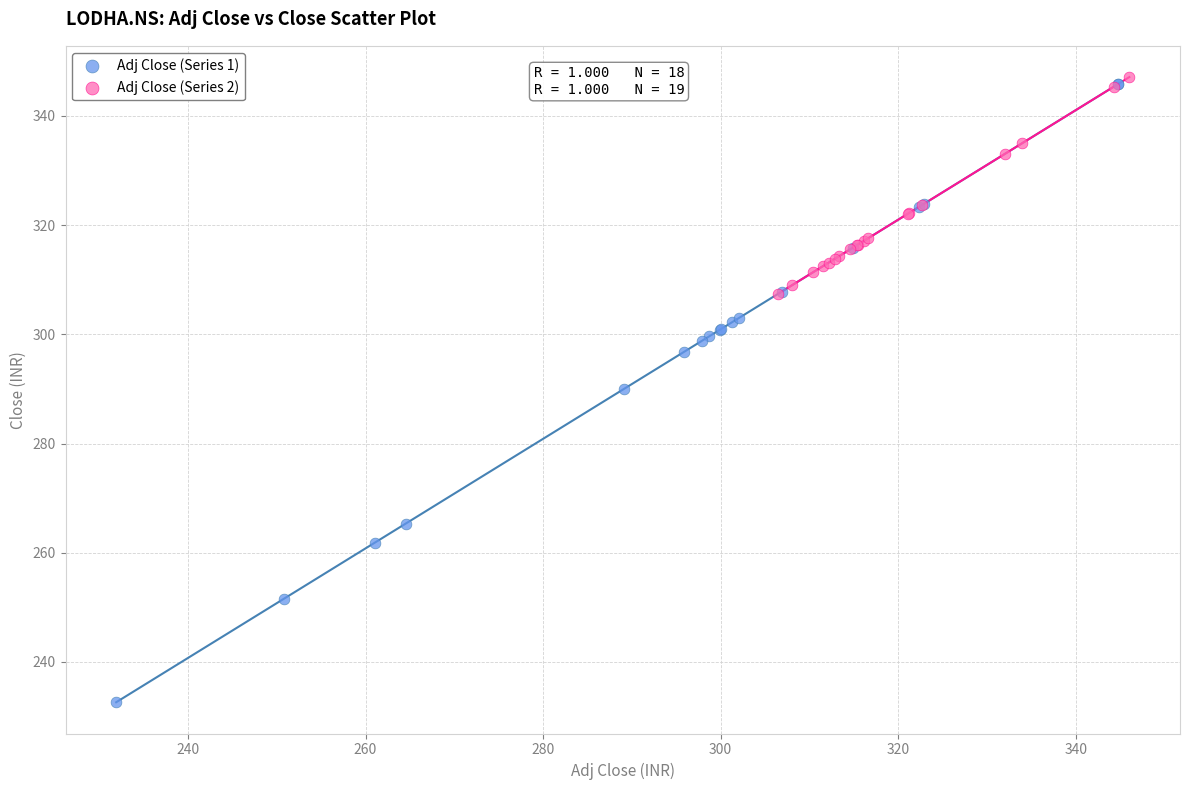

Which series has the widest spread of Y values?

Adj Close (Series 1)